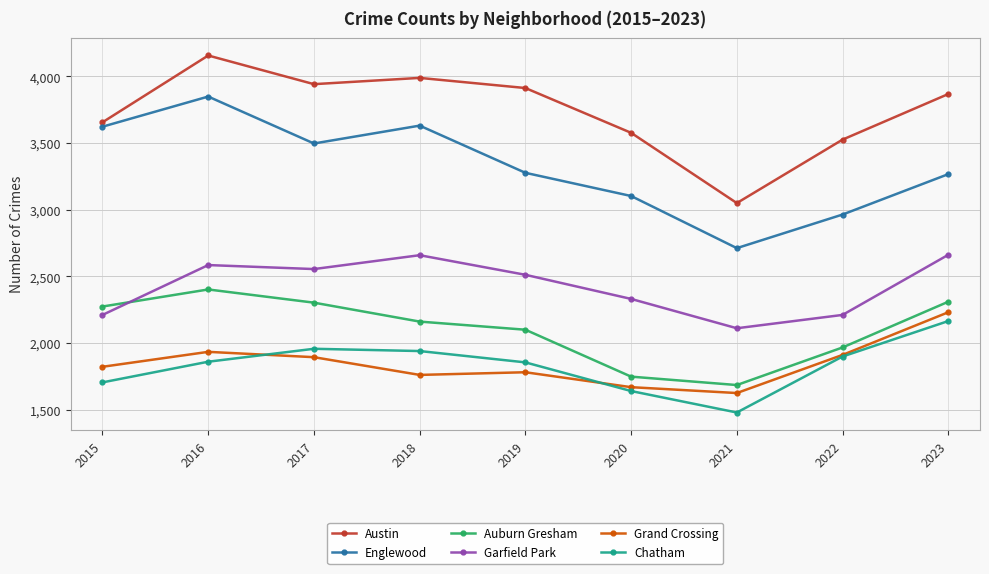

Is this an area chart (filled region under the line)?

No